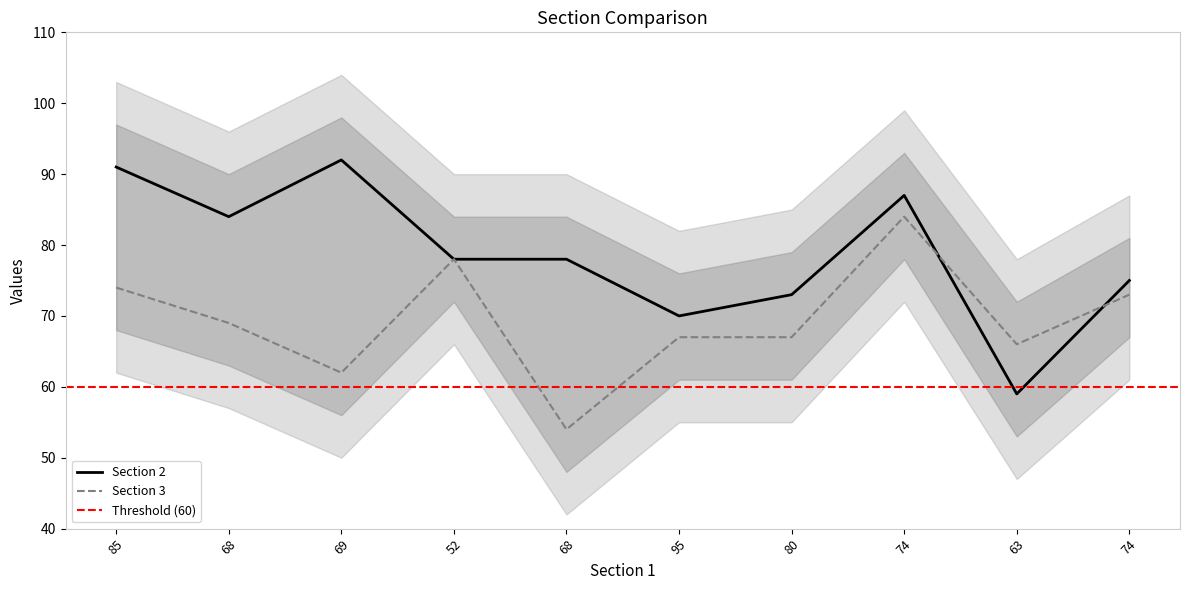

True or false: Section 2 has more than 0 interior local peaks.

True